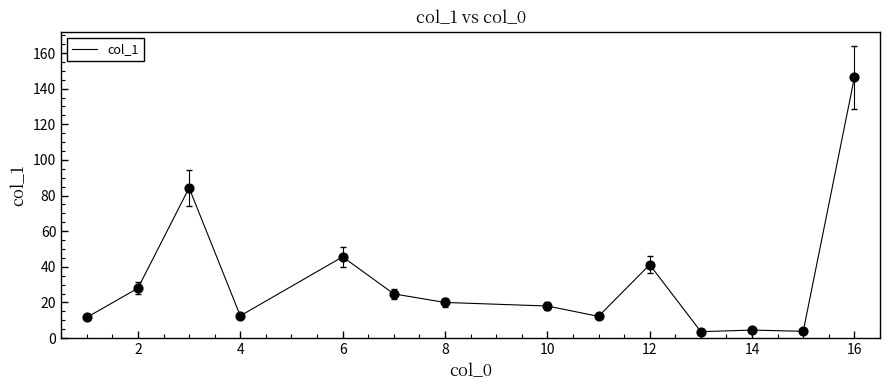

What is the maximum value shown in the chart?

146.3